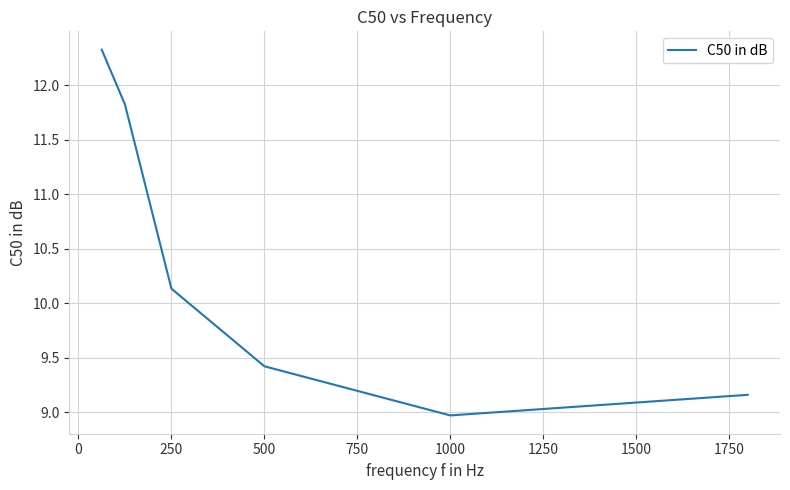

What is the average value?

10.3